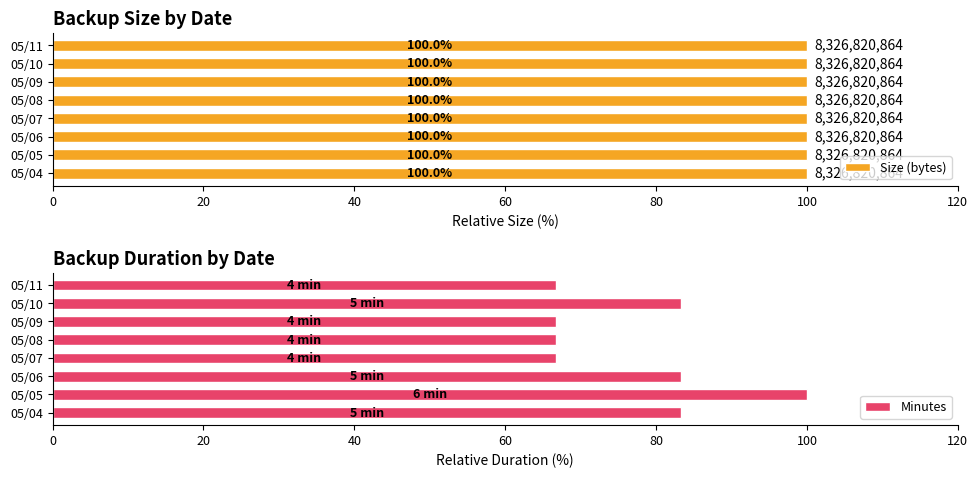

What is the average value of the Minutes series?

77.1